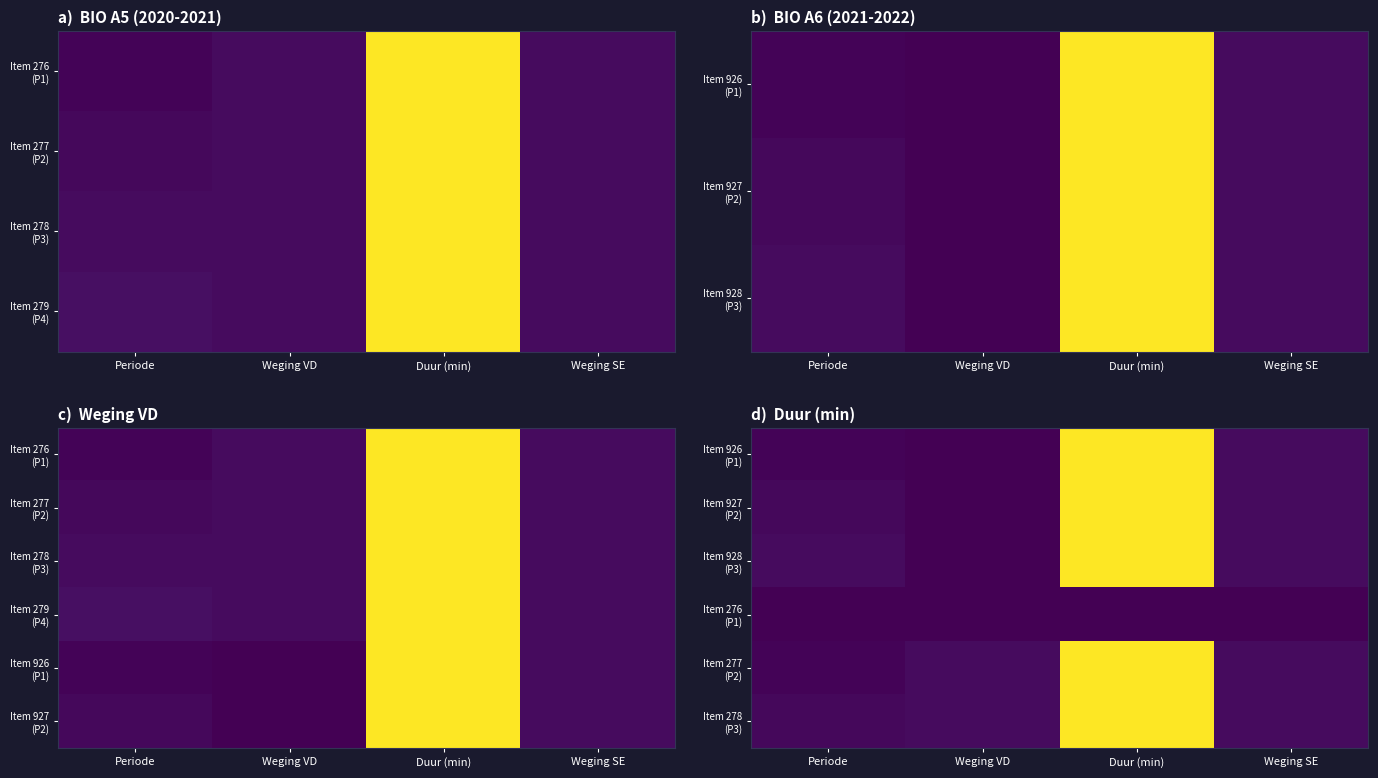

Rank the categories by Item 278 (P3) value from highest to lowest.

Duur (min), Weging VD, Weging SE, Periode